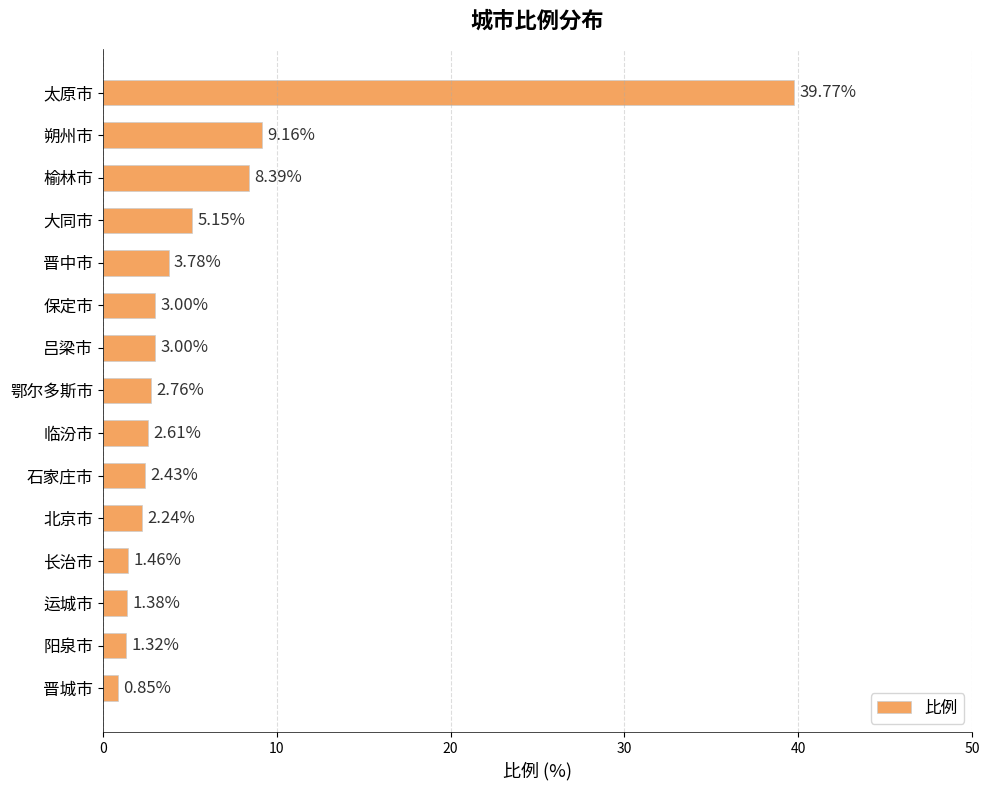

What is the average value?

5.8